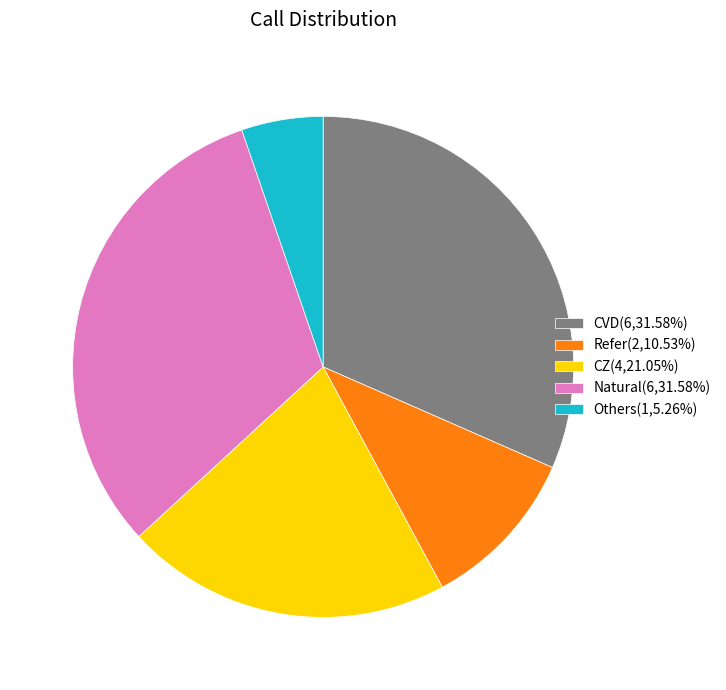

Is the sum of CVD(6,31.58%) and Others(1,5.26%) greater than half?

No